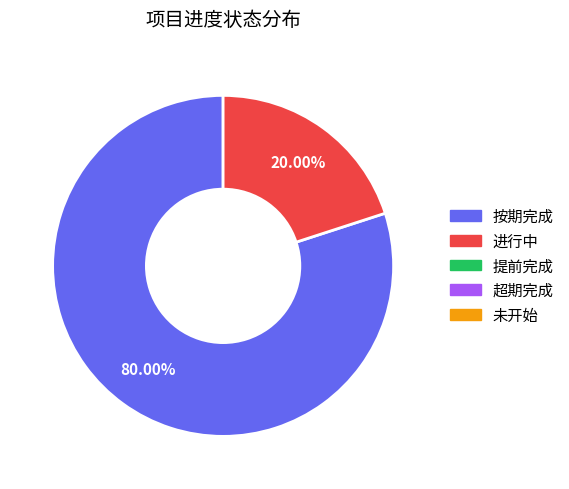

Is there any slice that represents more than half of the pie?

Yes